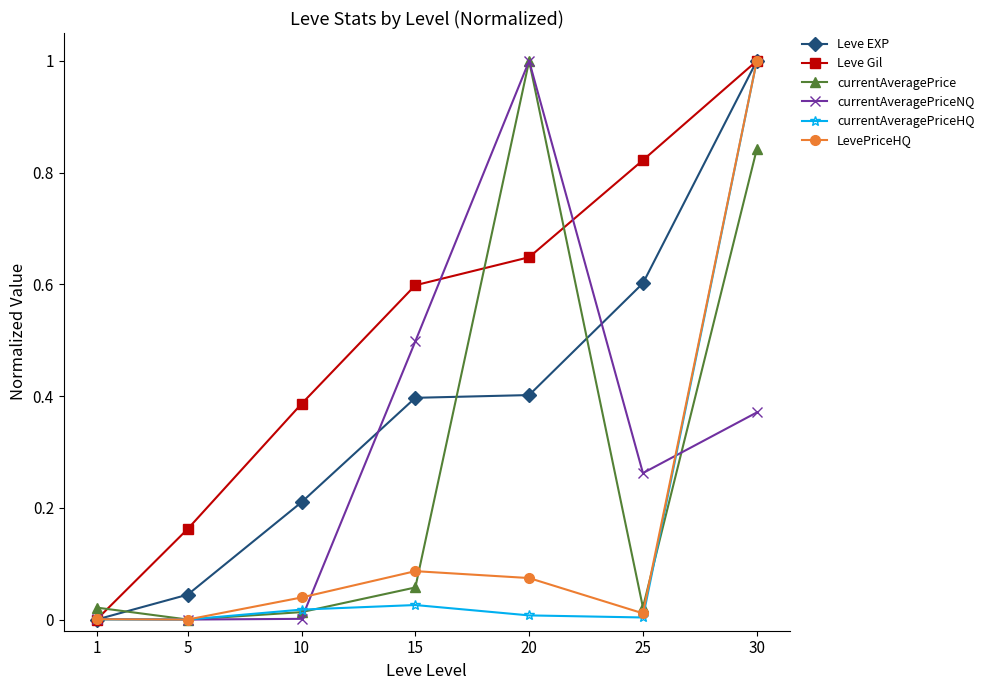

Rank the categories by Leve Gil value from lowest to highest.

1, 5, 10, 15, 20, 25, 30